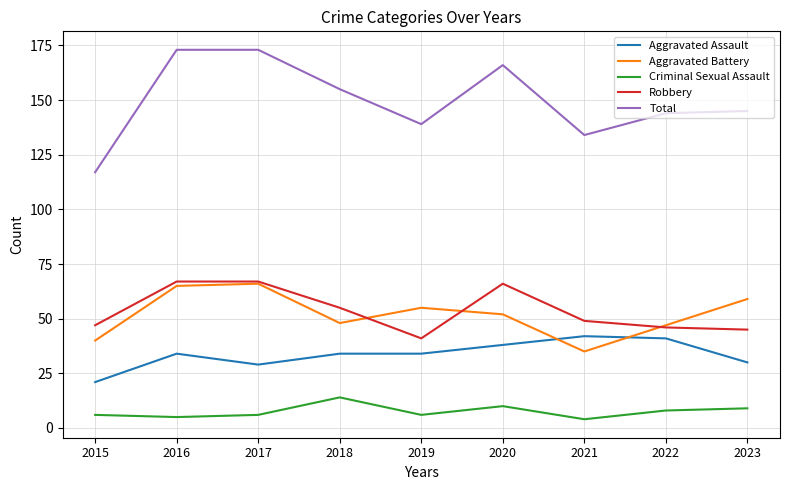

True or false: Criminal Sexual Assault and Aggravated Assault intersect in this chart.

False